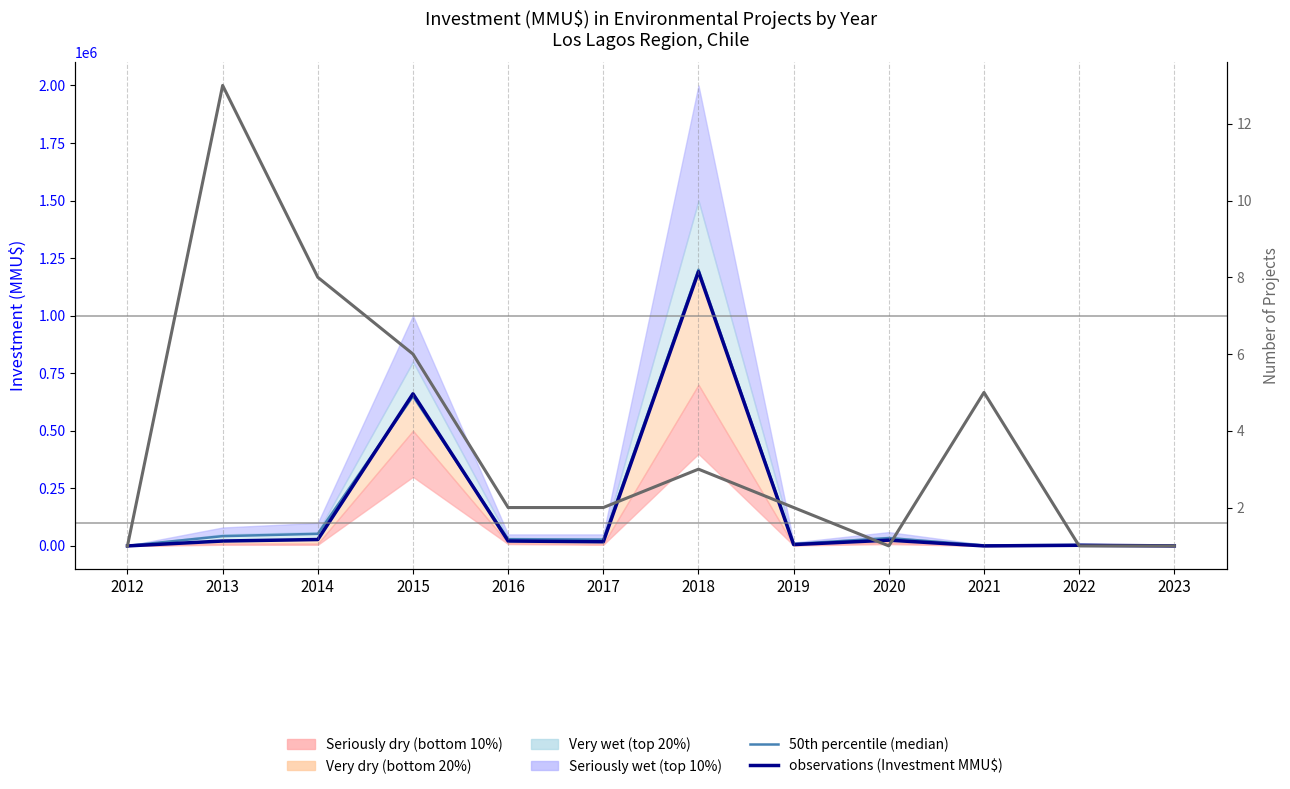

True or false: Project Count has more than 0 points higher than both neighbors.

True